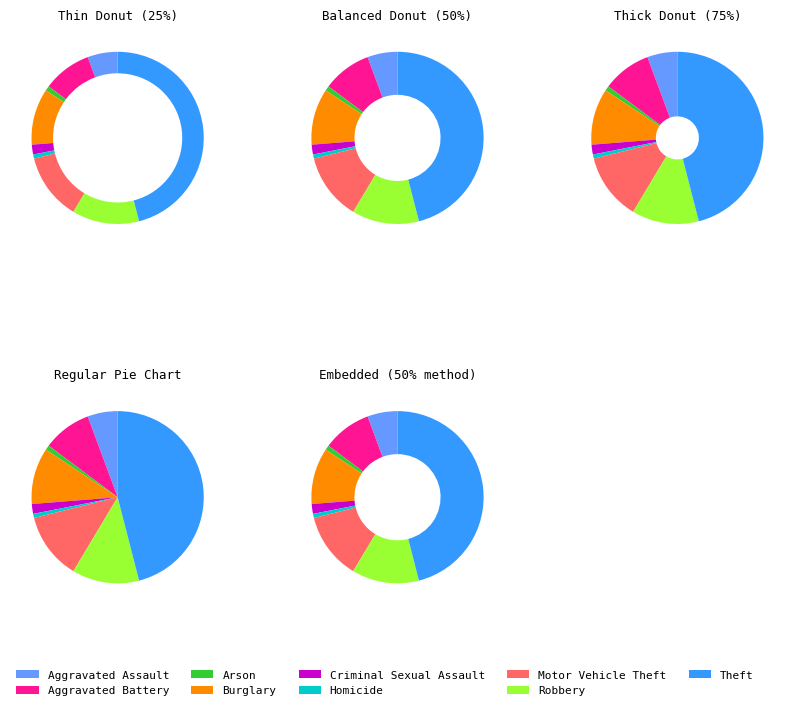

Count the number of slices in the pie.

9